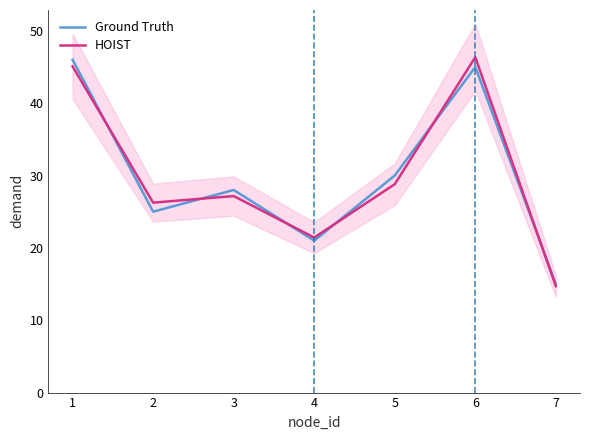

Is it true that HOIST equals 44.0 at 3?

False